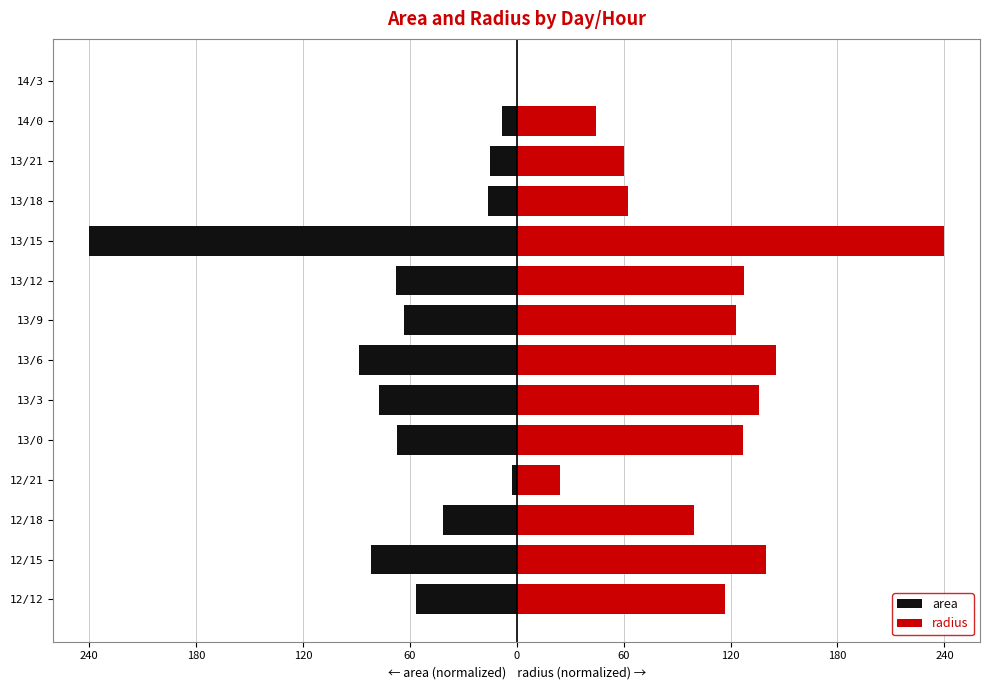

True or false: radius has a value of 72.3 at 13/12.

False